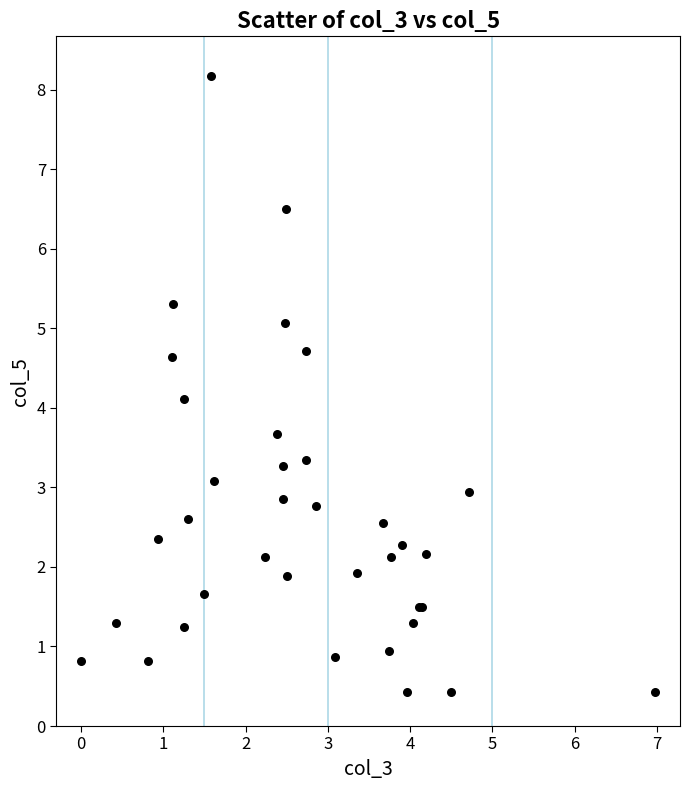

What Y value in the scatter plot is closest to 4?

4.1